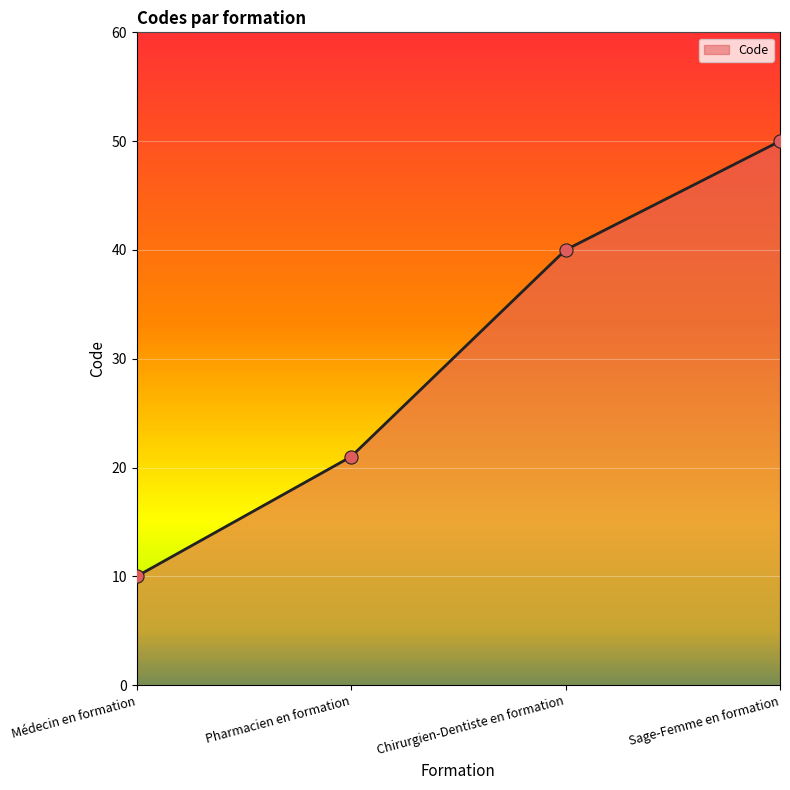

What is the change in value from Médecin en formation to Chirurgien-Dentiste en formation?

+30